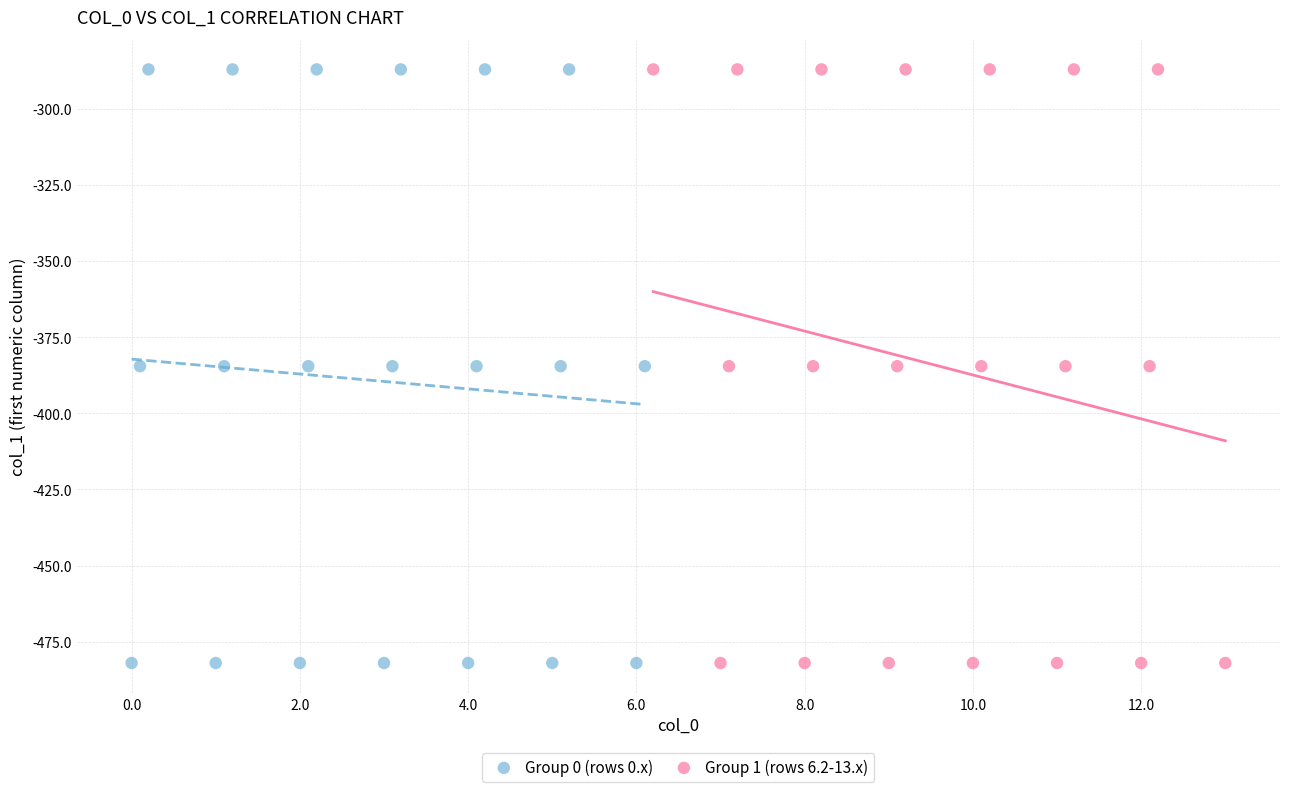

What are all the series names shown in the legend?

Group 0 (rows 0.x), Group 1 (rows 6.2-13.x)